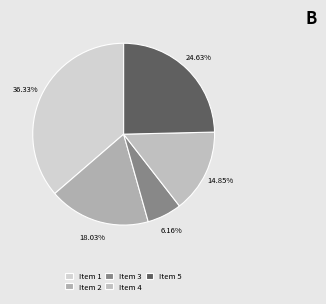

Which category has the smallest portion of the pie?

Item 3